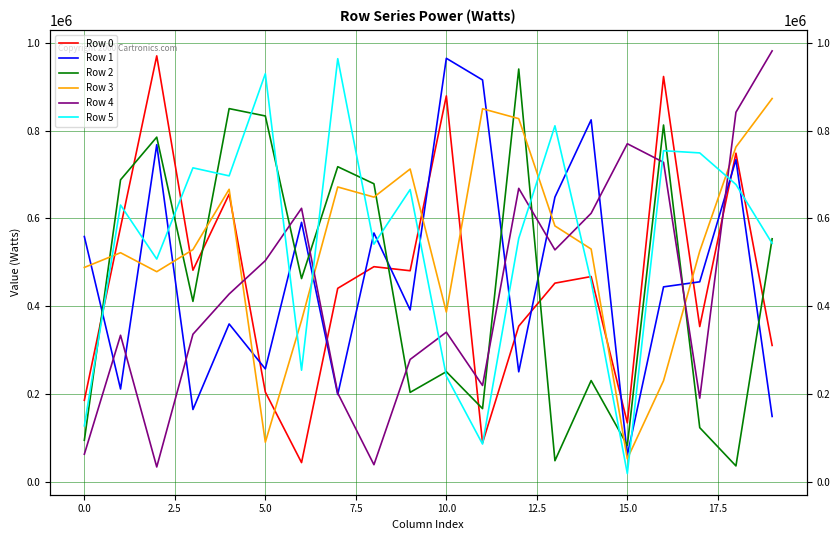

What is the minimum value for Row 4?

34227